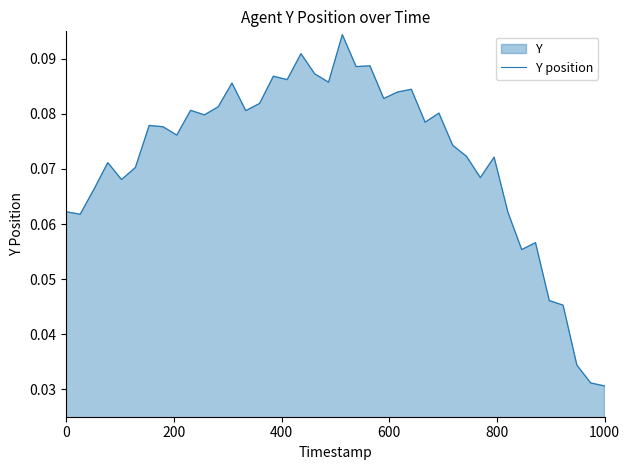

How many values are between 0 and 1?

40